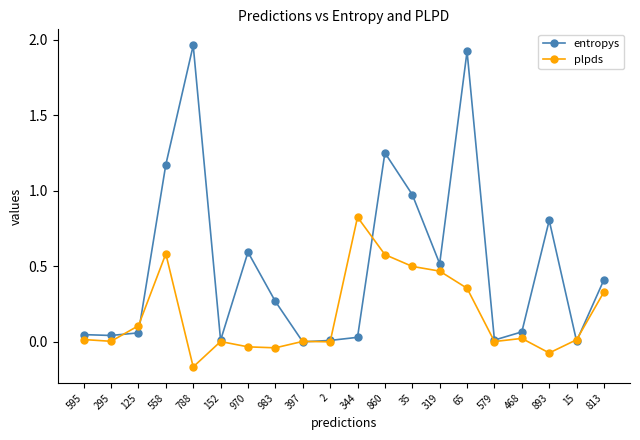

Rank the series by their average value, from highest to lowest.

entropys, plpds